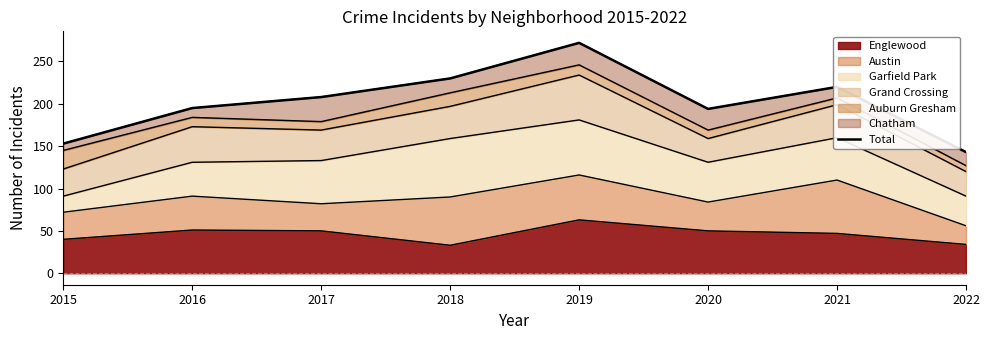

Approximately how many times larger is the value at 2017 compared to 2018?

0.9